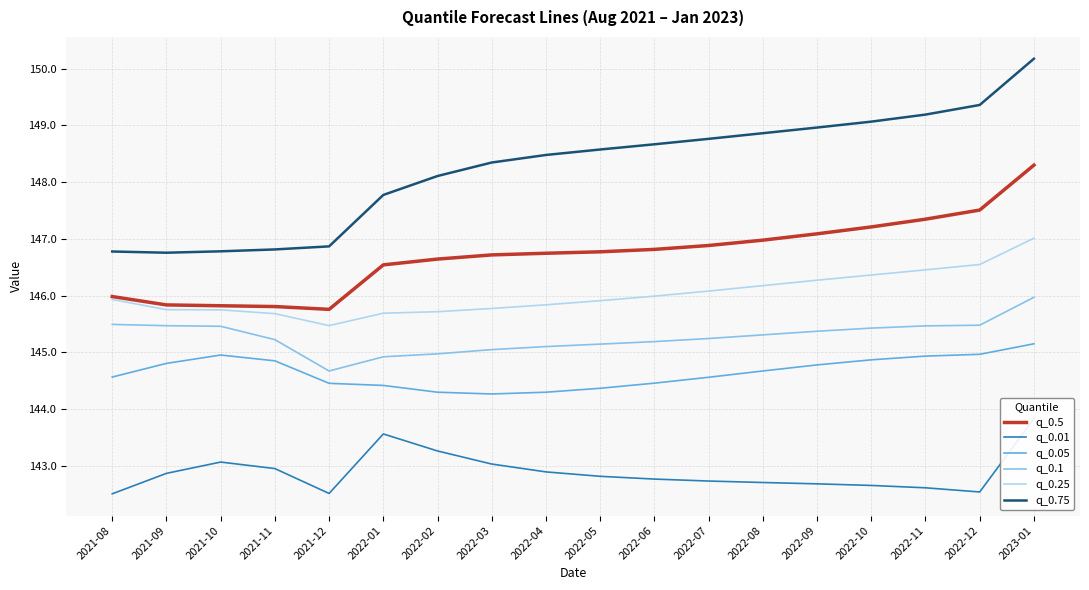

Which series has the widest spread of values?

q_0.75